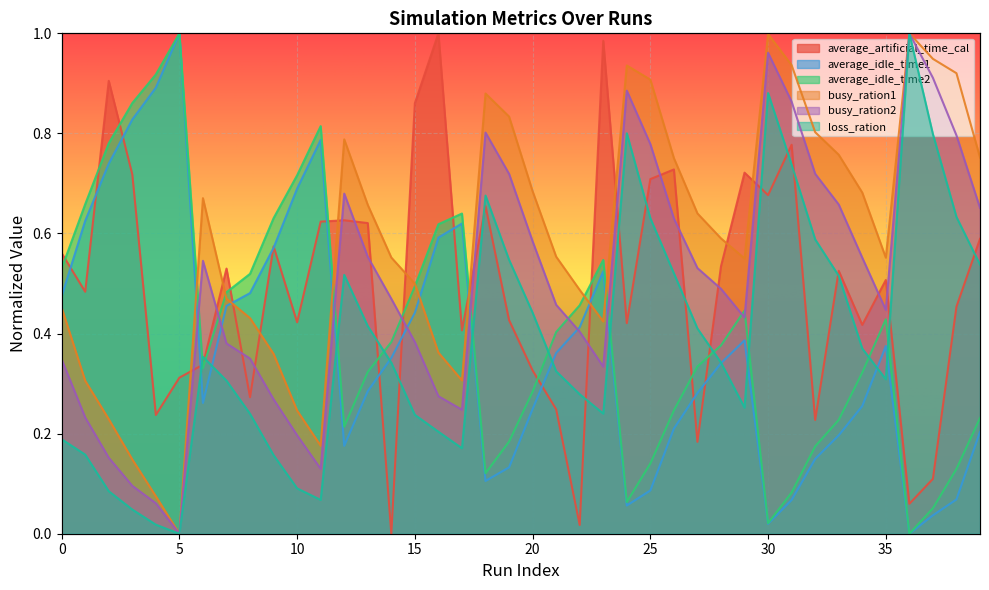

What value does the busy_ration2 series have at 13?

0.6